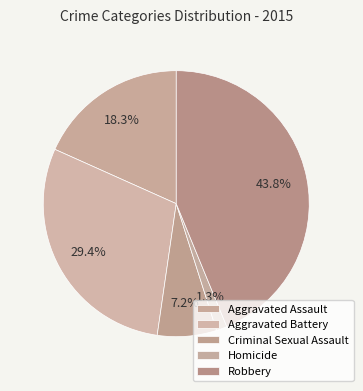

Count the number of slices in the pie.

5